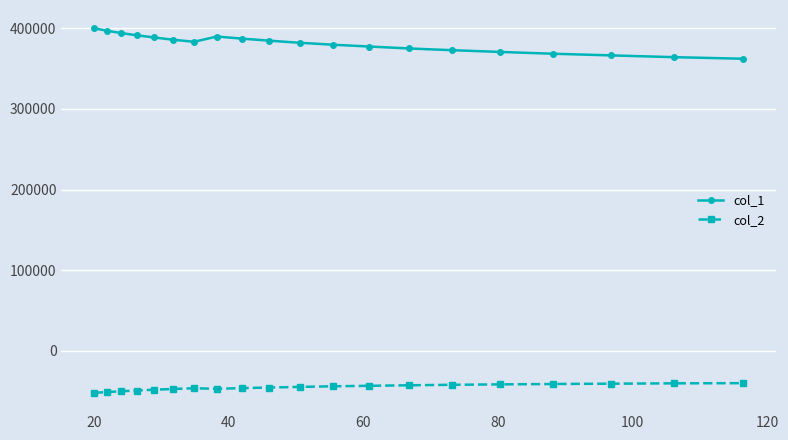

What is the value of the col_1 point at the 19th from the left?

364293.5